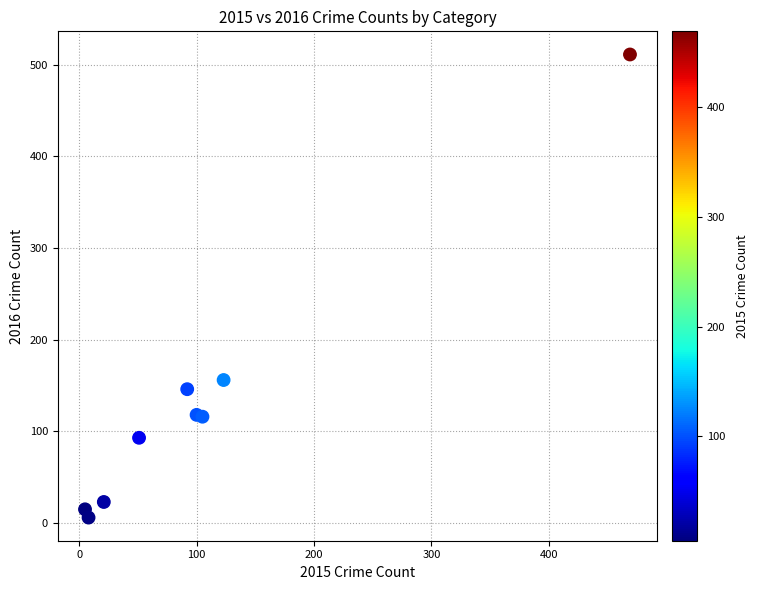

What Y value in the scatter plot is closest to 258?

156